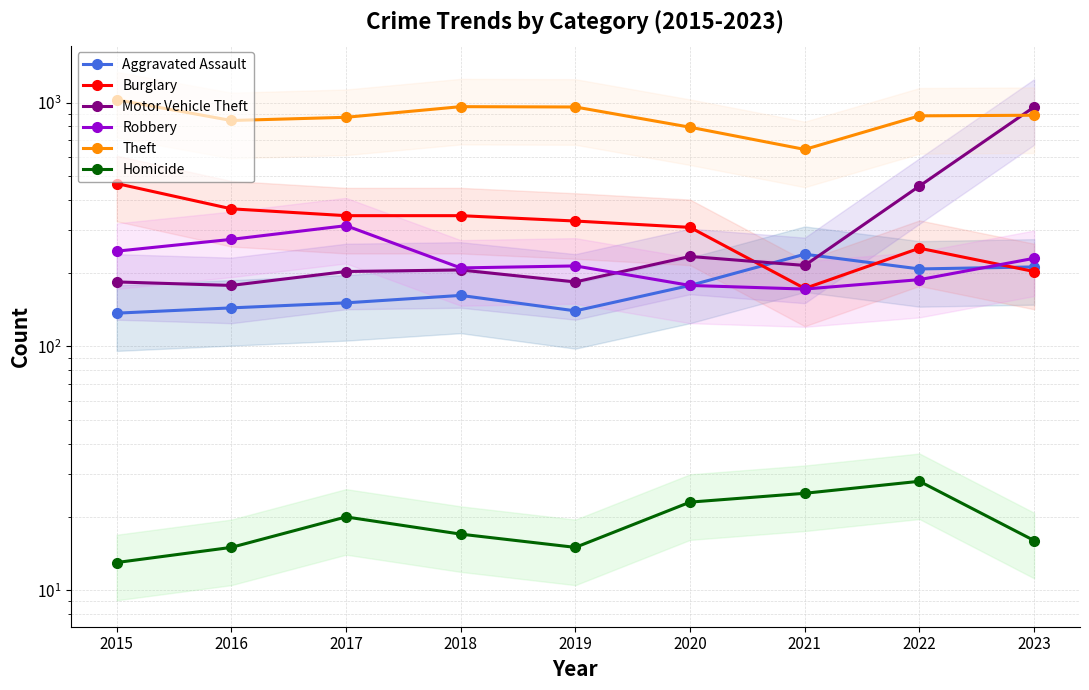

Which series has the largest range (max minus min)?

Motor Vehicle Theft